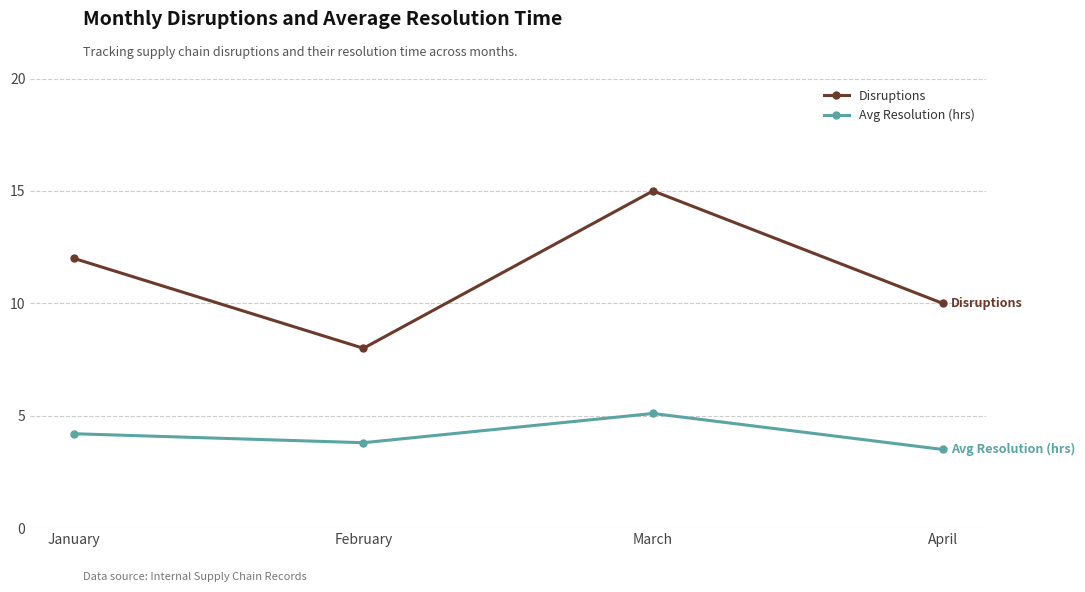

True or false: Disruptions has more than 1 interior local peaks.

False